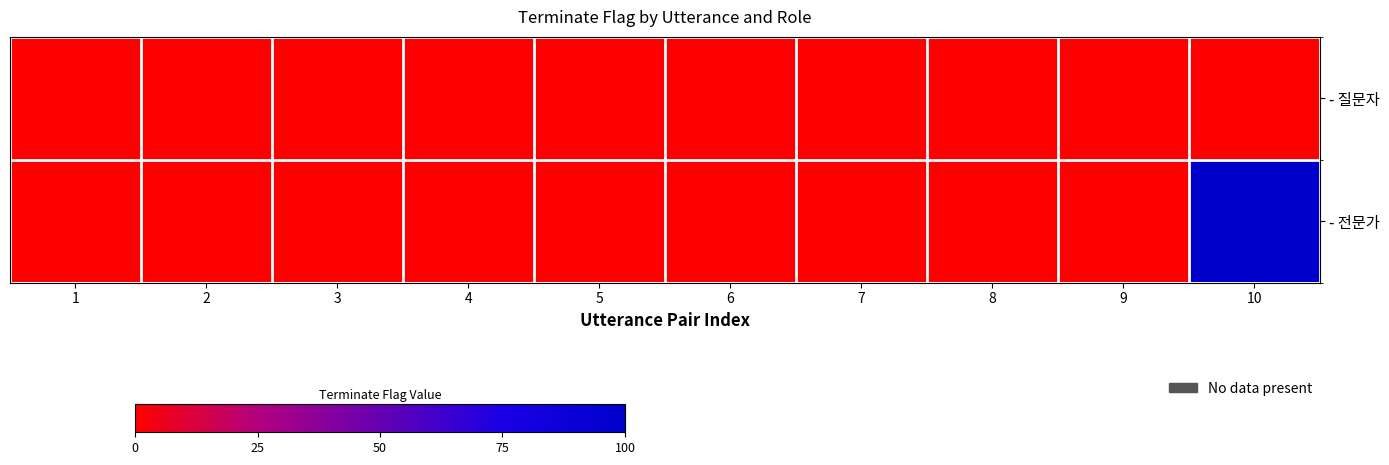

At how many categories does at least one series exceed 0?

1